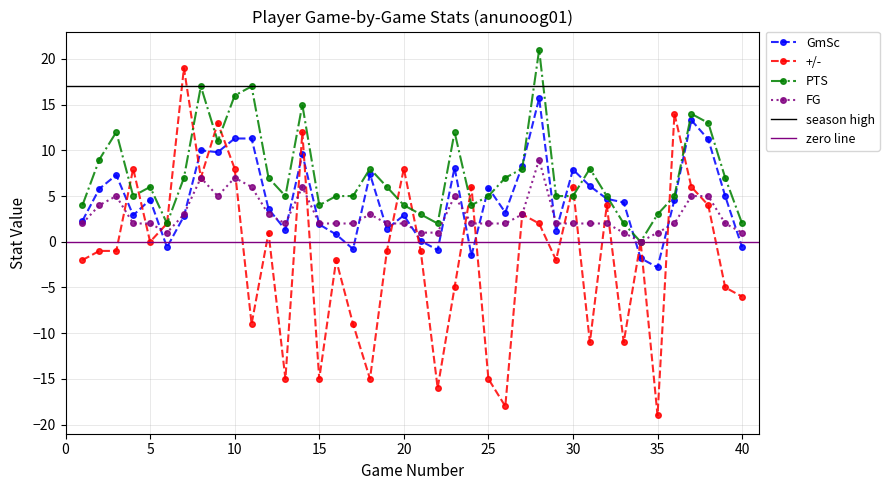

The value of FG at 20 is 1.2. True or false?

False